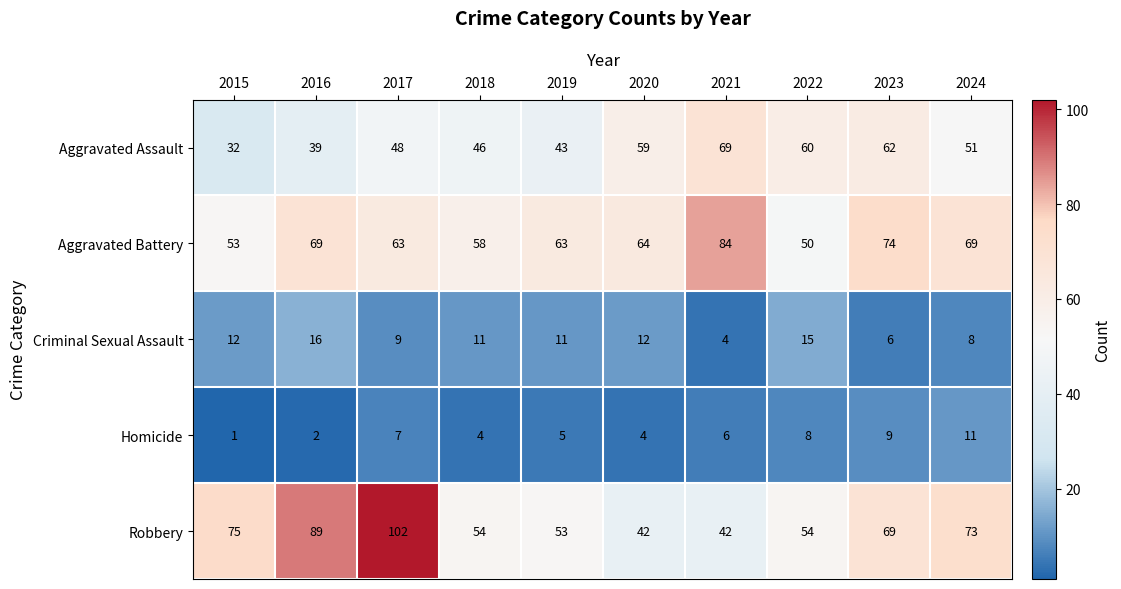

At how many categories does at least one series exceed 25?

10